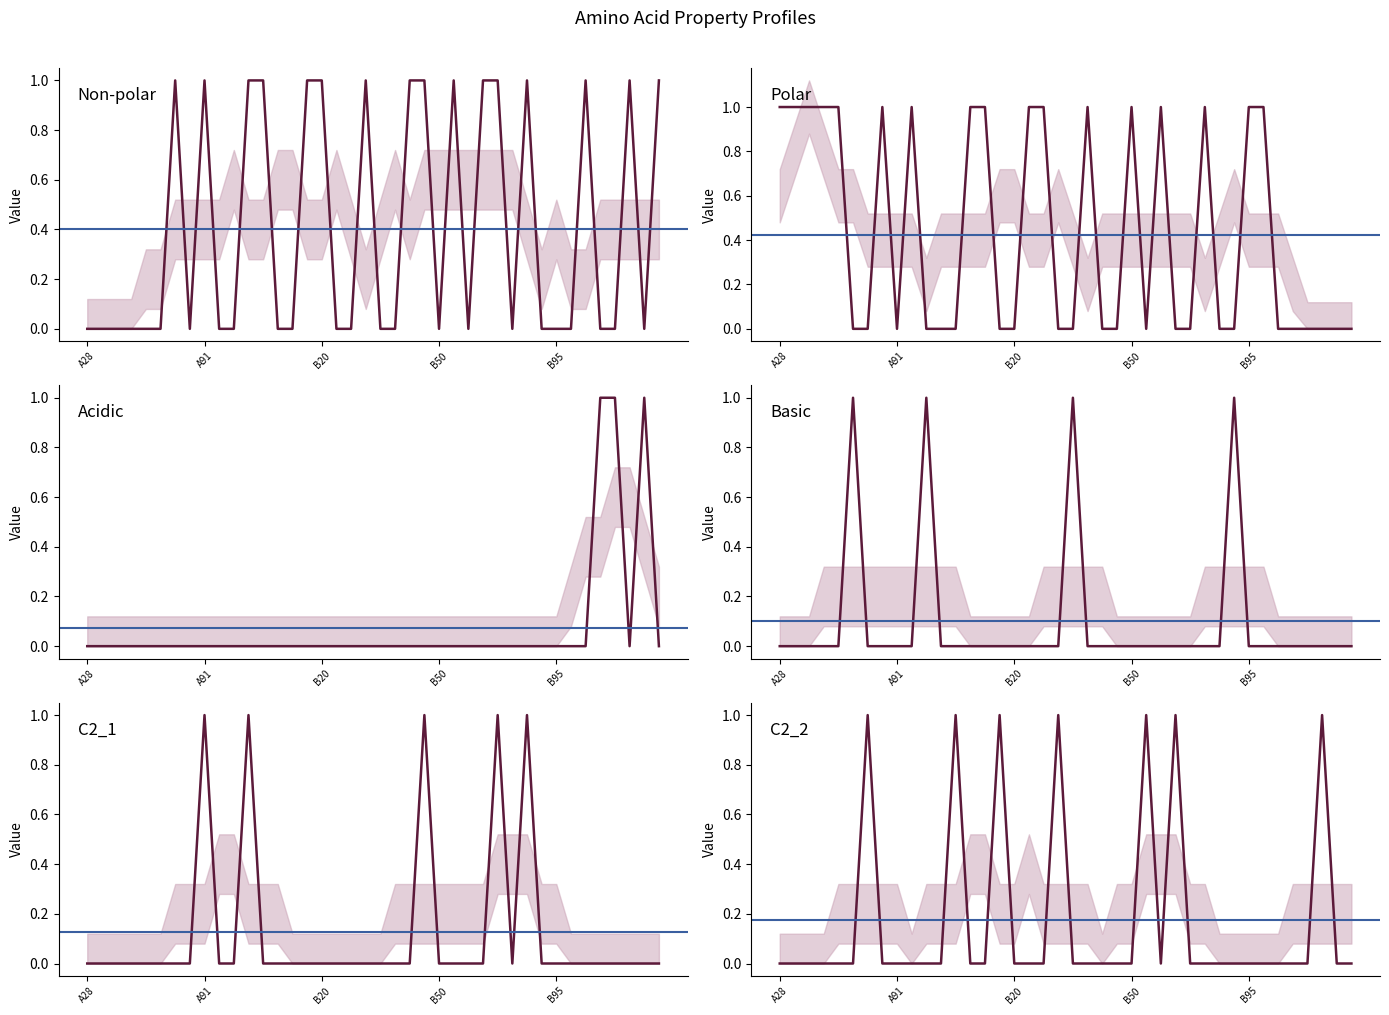

How many data points in acidic are above 0?

3